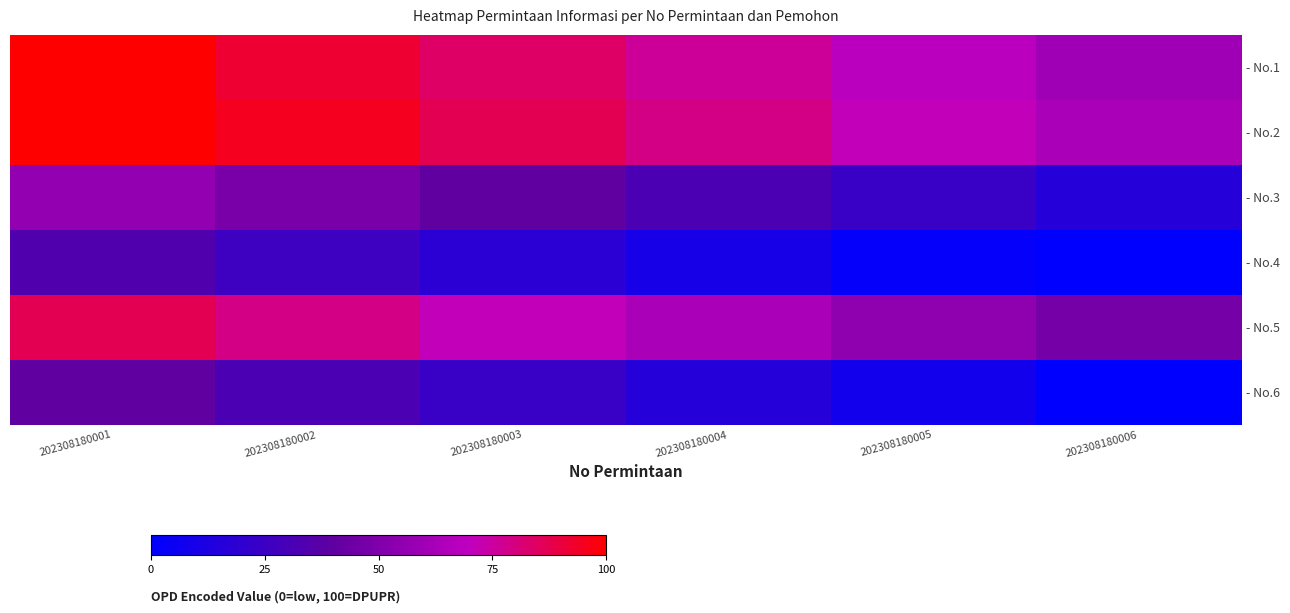

At how many categories does at least one series exceed 2?

6